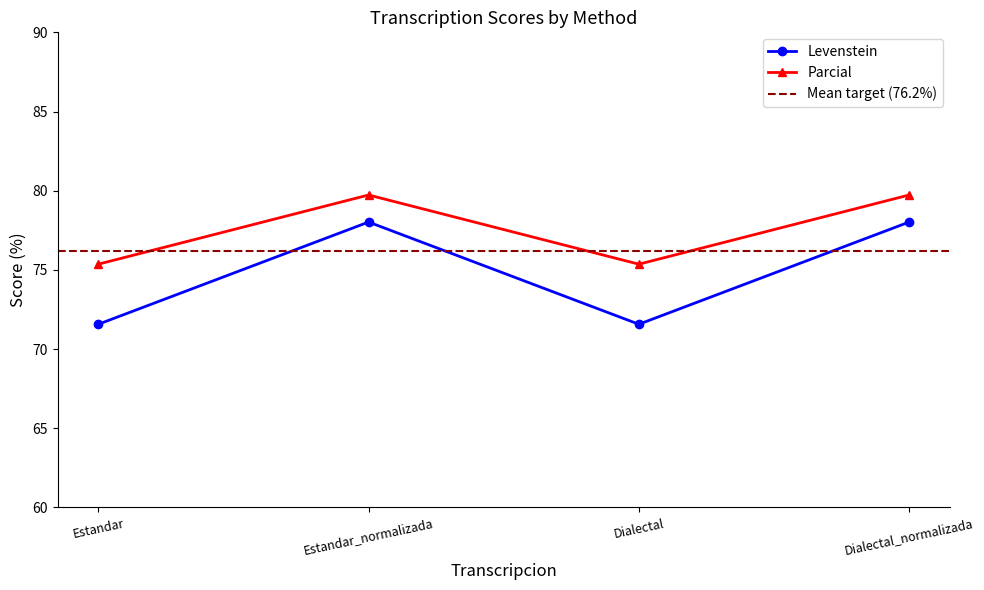

What is the spread (max minus min) of values at Dialectal?

3.8